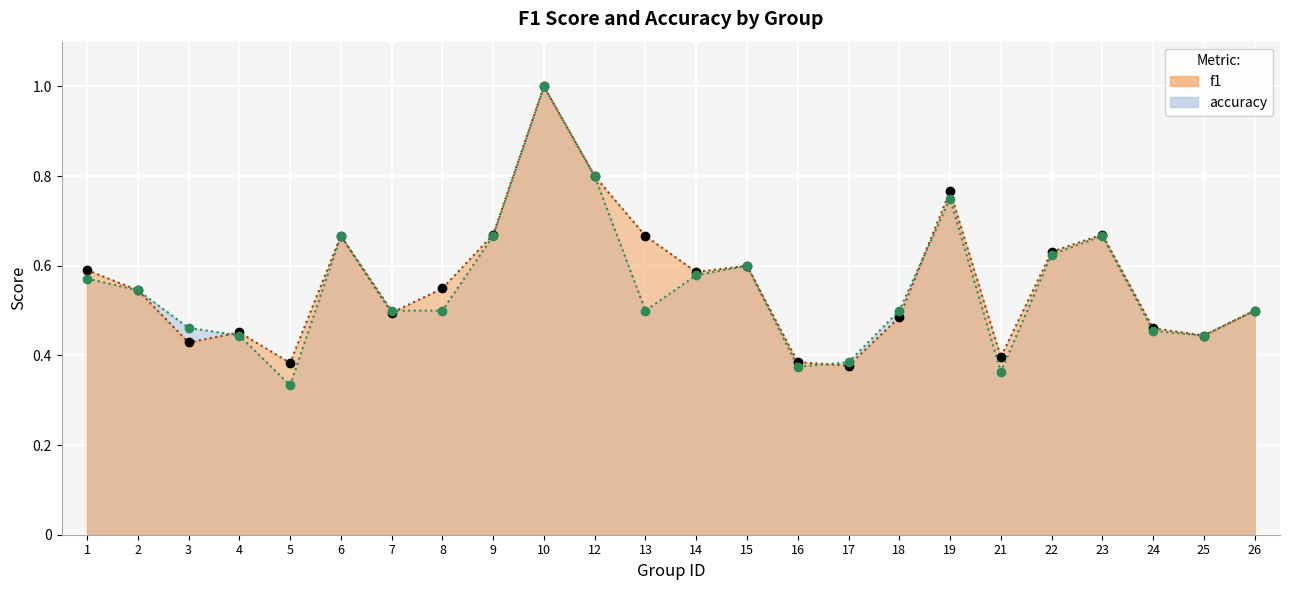

At how many categories does at least one series exceed 0?

24